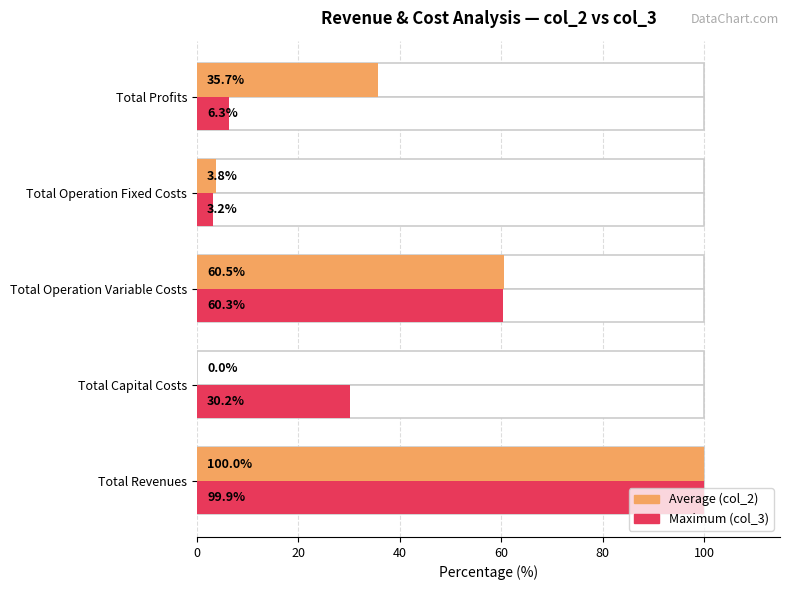

Is it true that Maximum (col_3) equals 50.4 at Total Capital Costs?

False